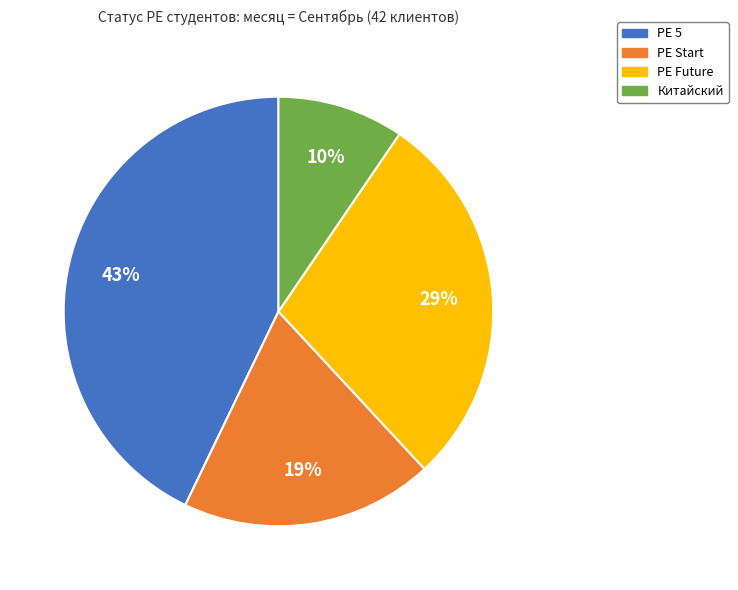

To the nearest percent, what percentage of the pie is PE Future?

29%